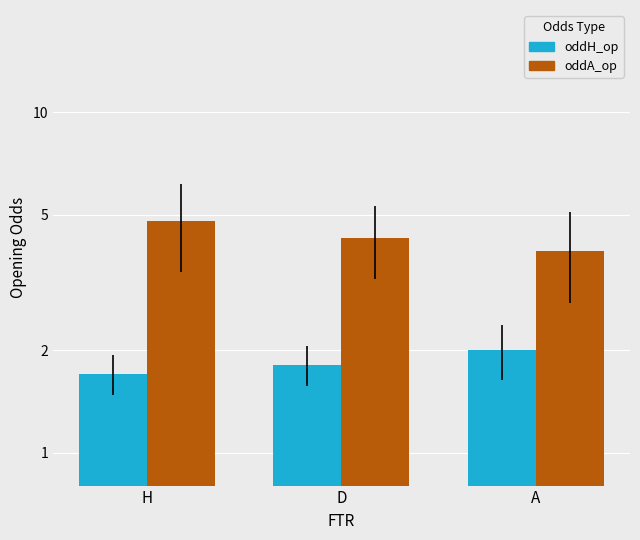

Are the bars grouped side by side (vs. stacked)?

Yes